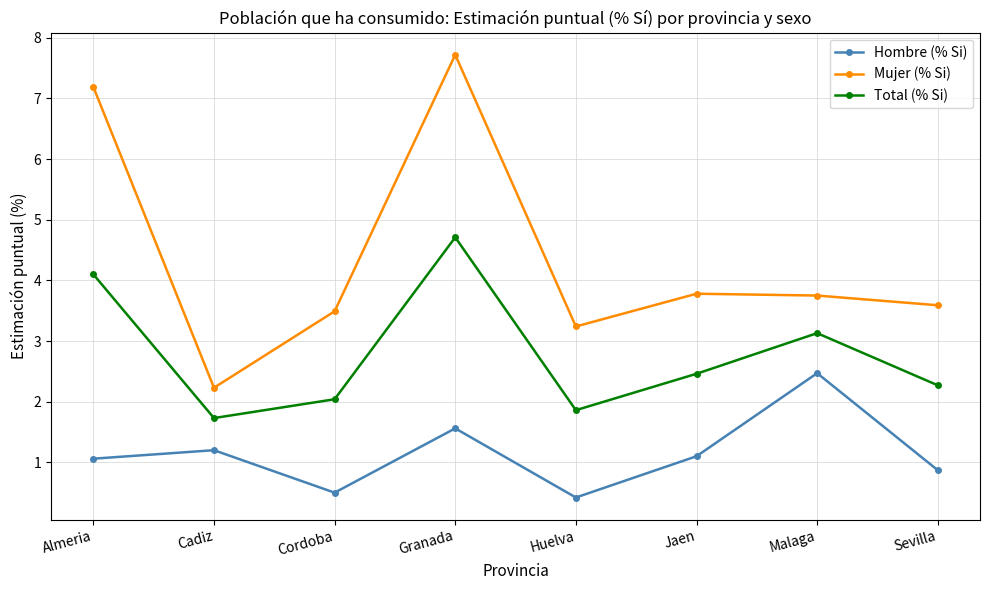

At how many categories does at least one series exceed 2?

8